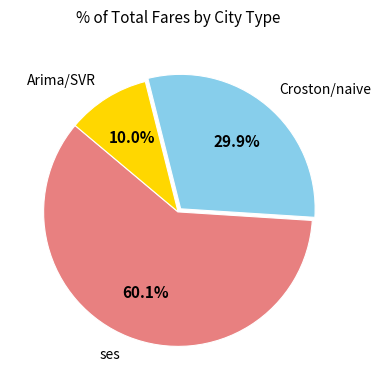

How many slices are in this pie chart?

3